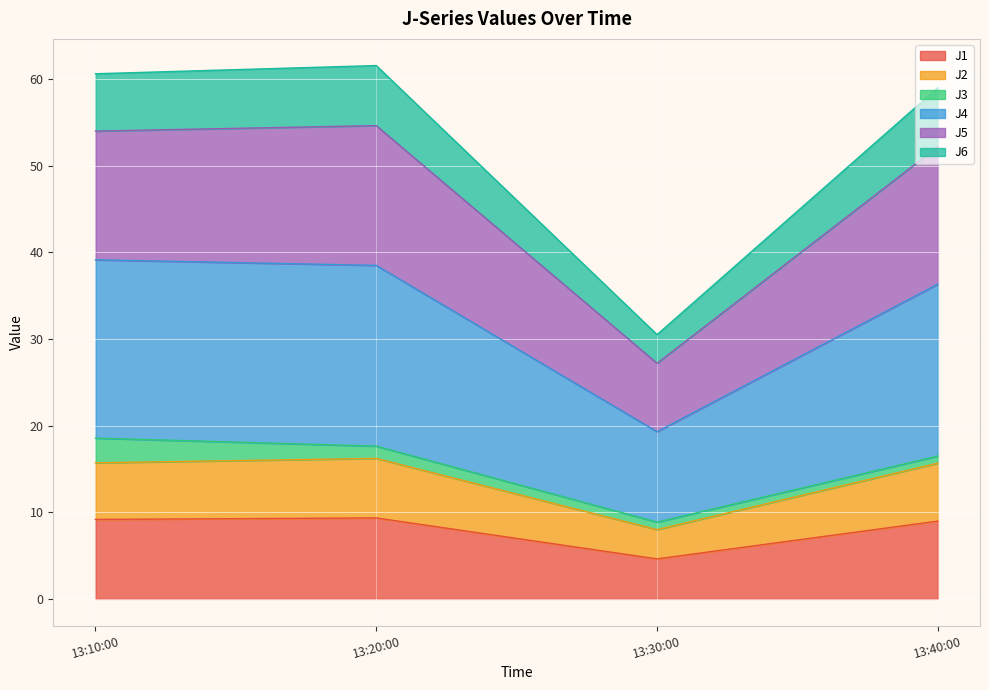

What are all the series names shown in the legend?

J1, J2, J3, J4, J5, J6